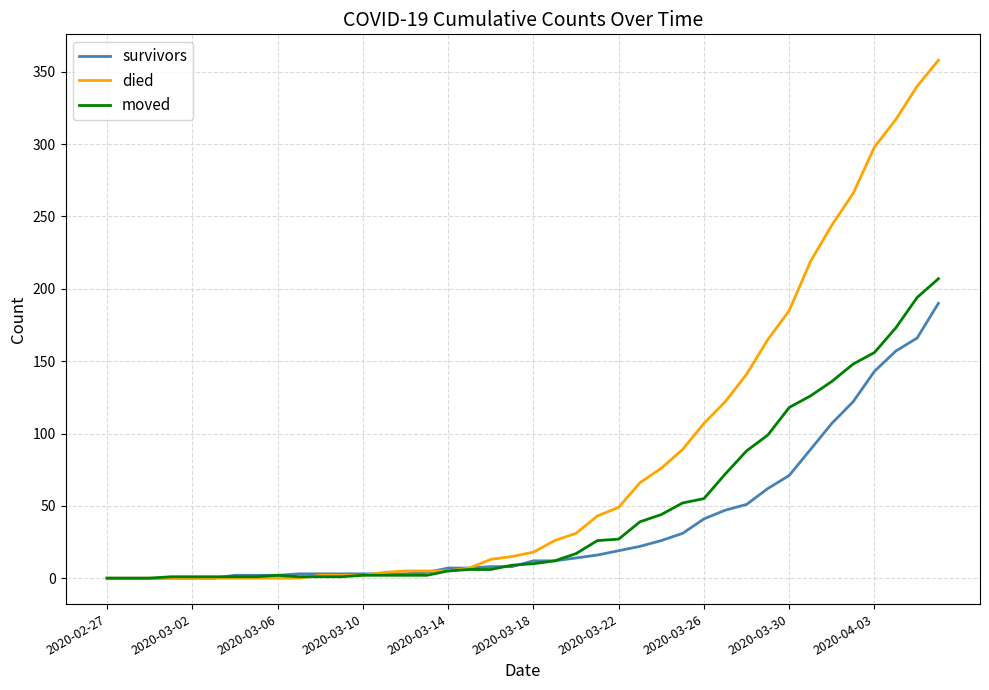

Which series has the largest range (max minus min)?

died